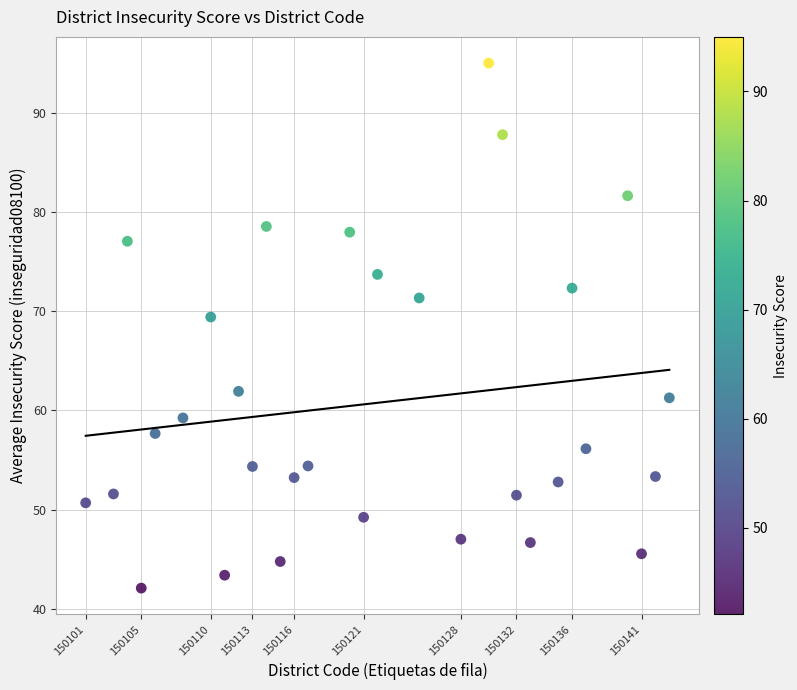

What Y value in the scatter plot is closest to 68?

69.4